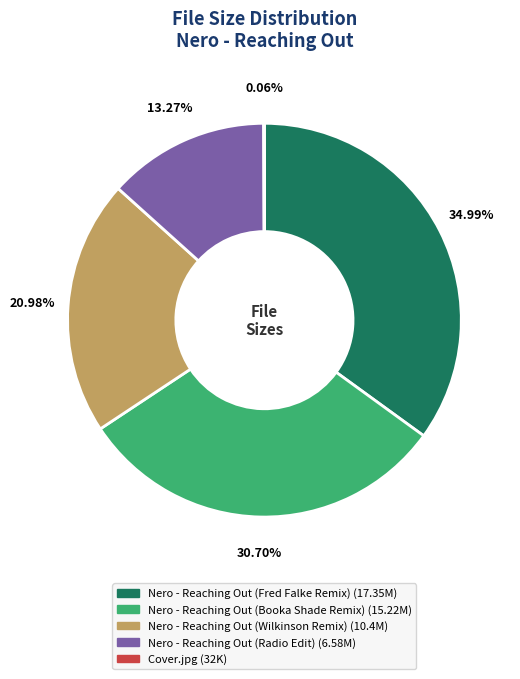

What is the ratio of the value at Nero - Reaching Out (Fred Falke Remix) to the value at Nero - Reaching Out (Radio Edit)?

2.6